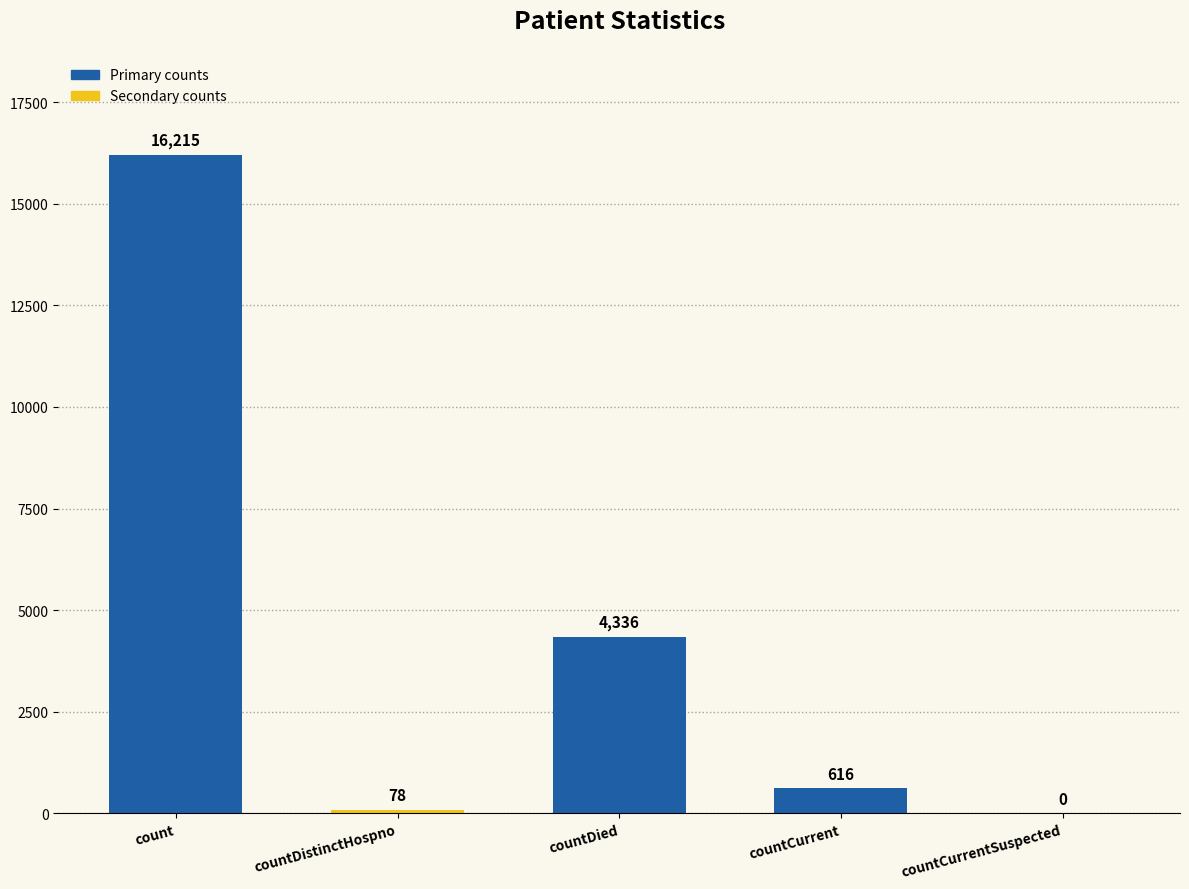

Which category has the highest value across all series?

count